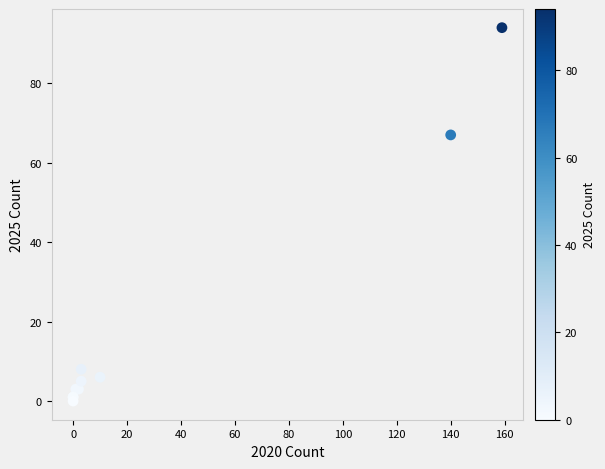

What Y value in the scatter plot is closest to 47?

67